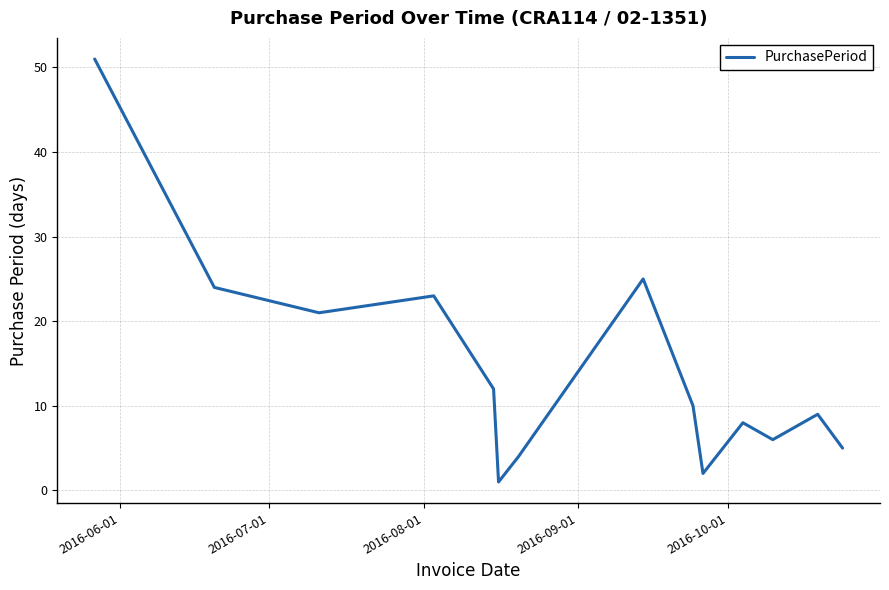

What is the difference between the maximum and minimum values?

50